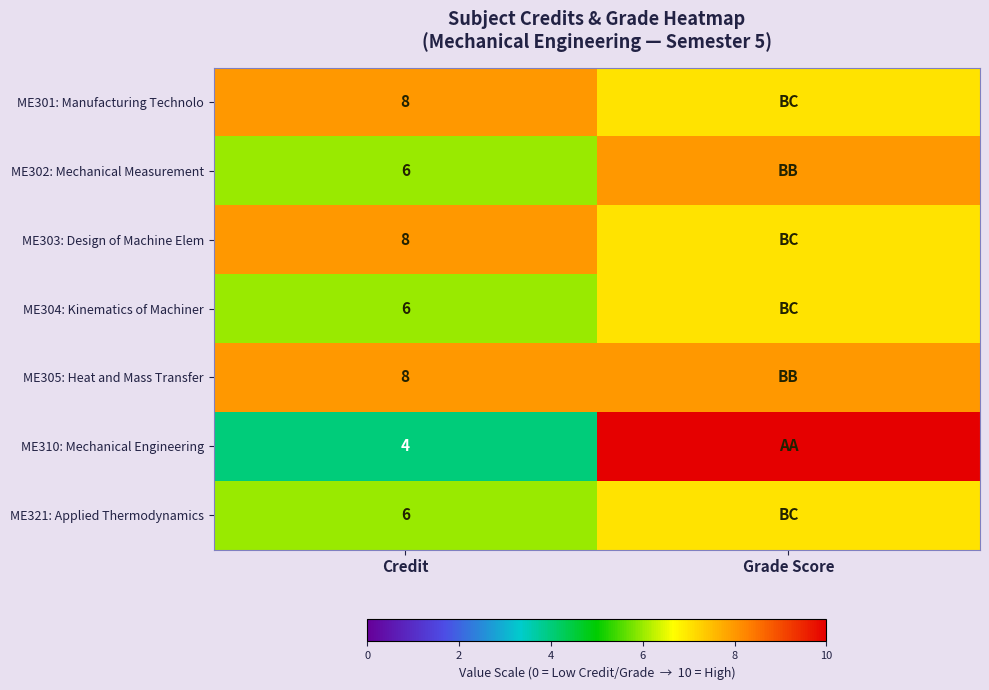

True or false: ME310: Mechanical Engineering has a value of 3 at Credit.

False